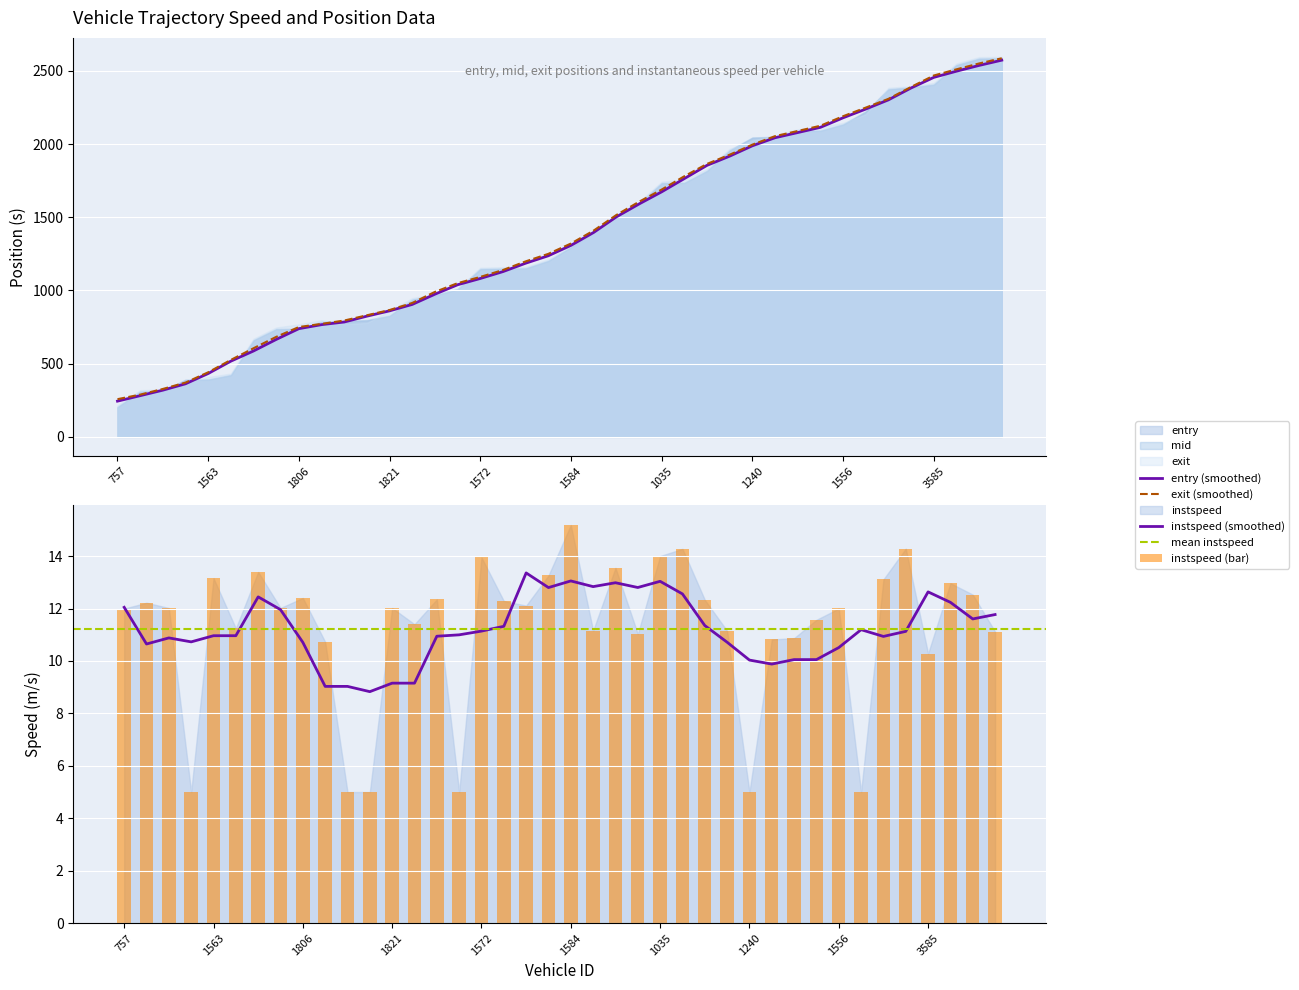

The instspeed series shows 13.0 at 3032. True or false?

True